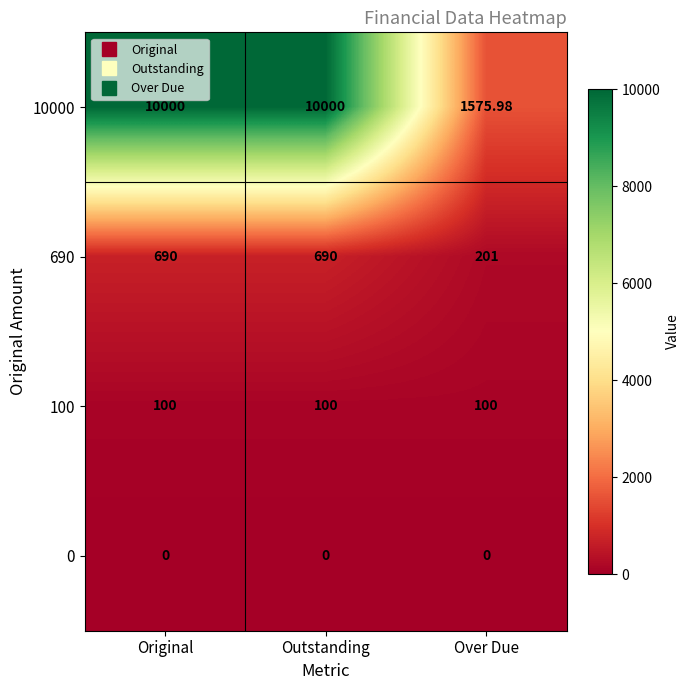

Between Original and Over Due, which series saw the biggest shift?

10000